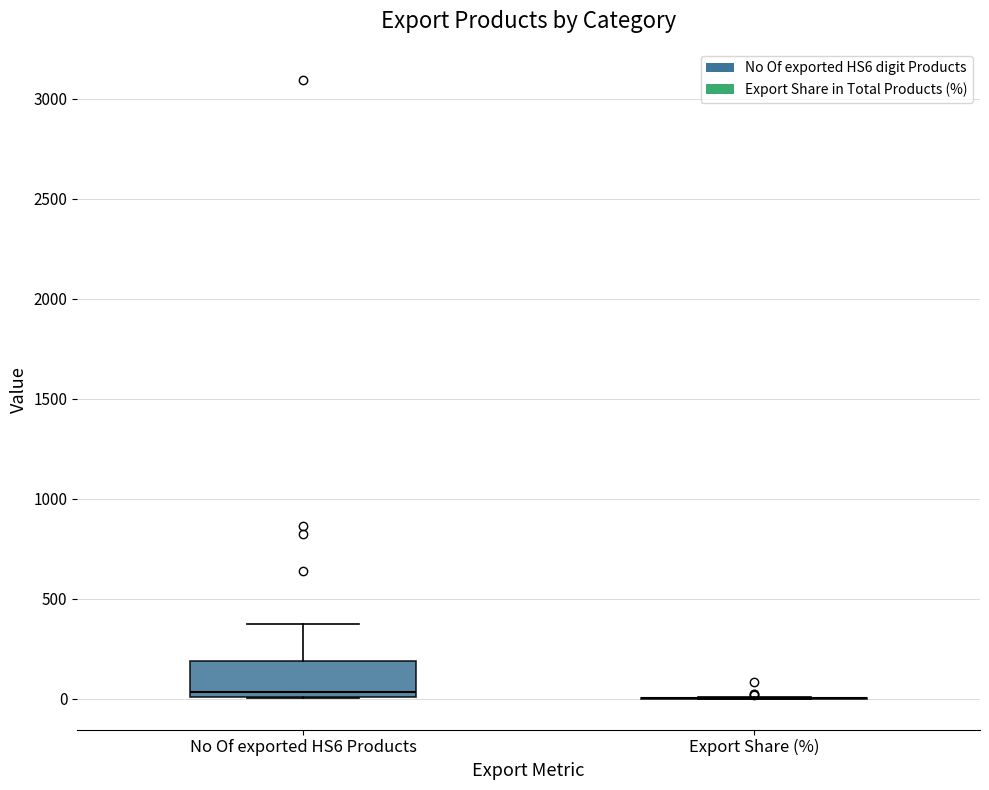

Which box is the tallest, from its lower edge to its upper edge?

No Of exported HS6 Products